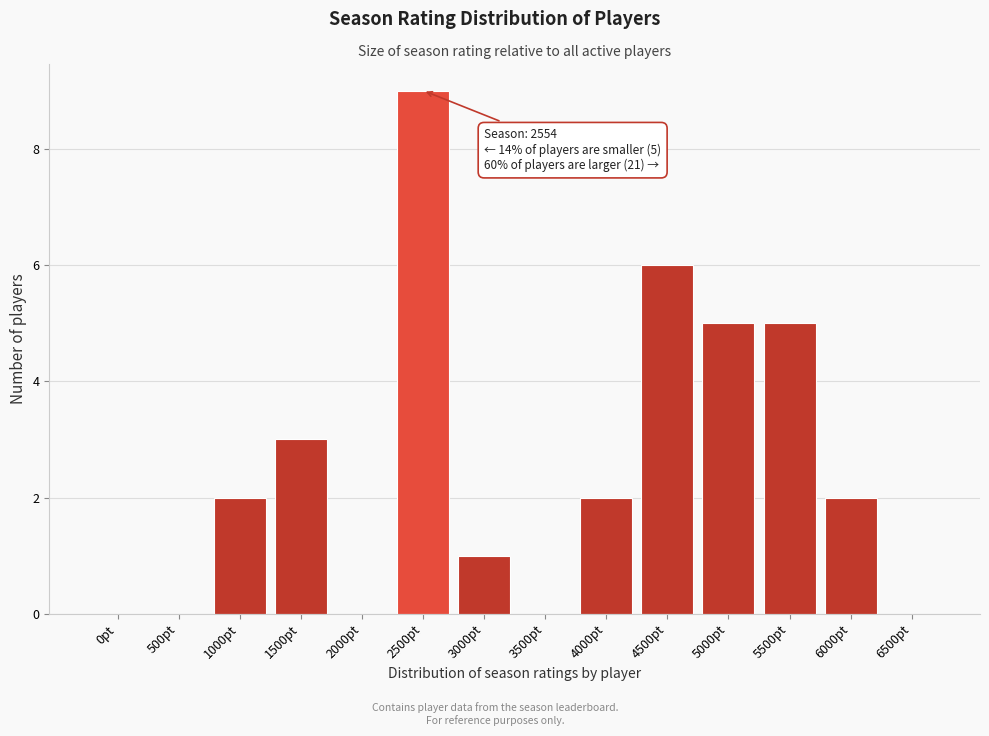

Reading left to right, transcribe all the data shown in this chart.

0pt=0	500pt=0	1000pt=2	1500pt=3	2000pt=0	2500pt=9	3000pt=1	3500pt=0	4000pt=2	4500pt=6	5000pt=5	5500pt=5	6000pt=2	6500pt=0